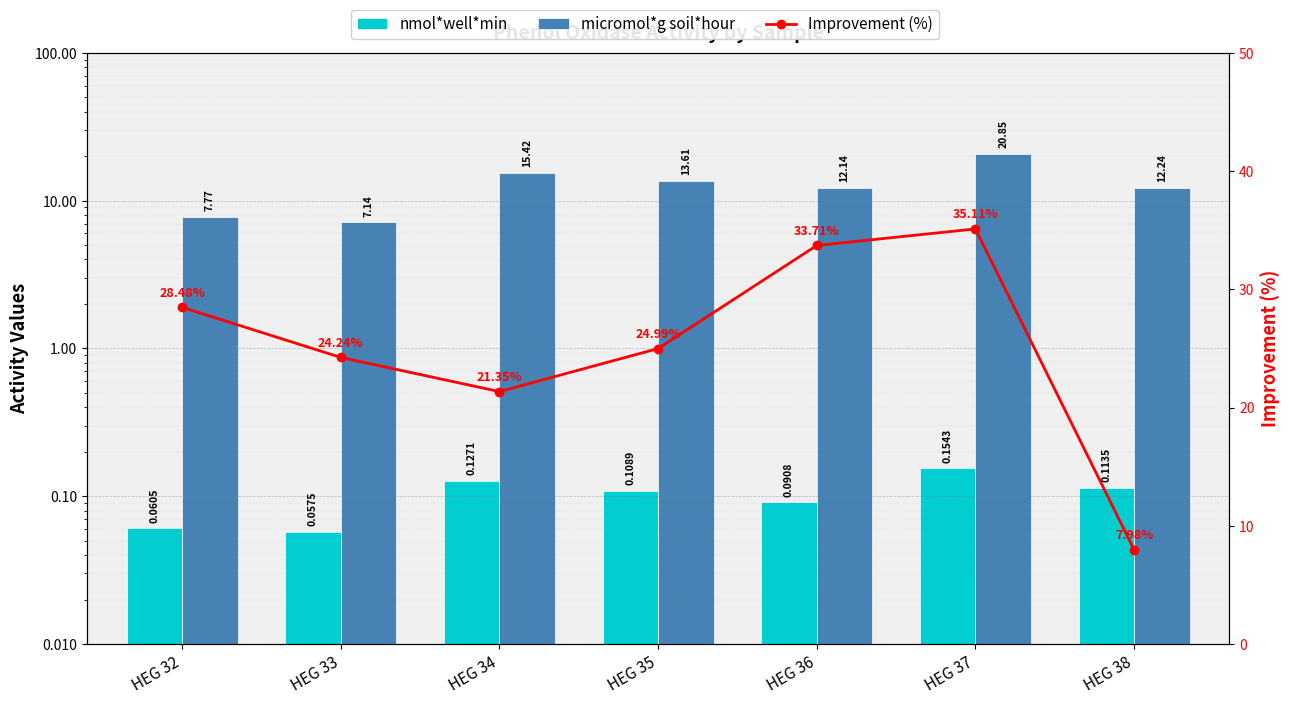

Rank the series at HEG 38 from highest to lowest value.

micromol*g soil*hour, Improvement (%), nmol*well*min